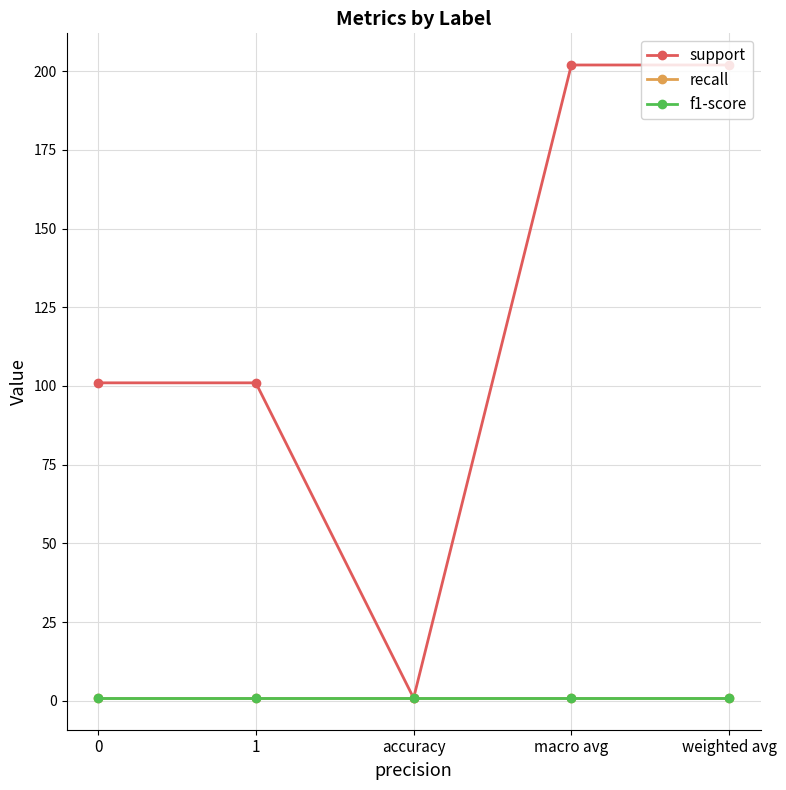

Does the chart have visible grid lines?

Yes